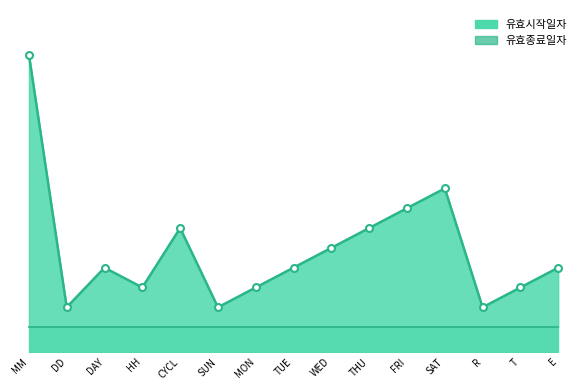

Does the chart have visible grid lines?

No